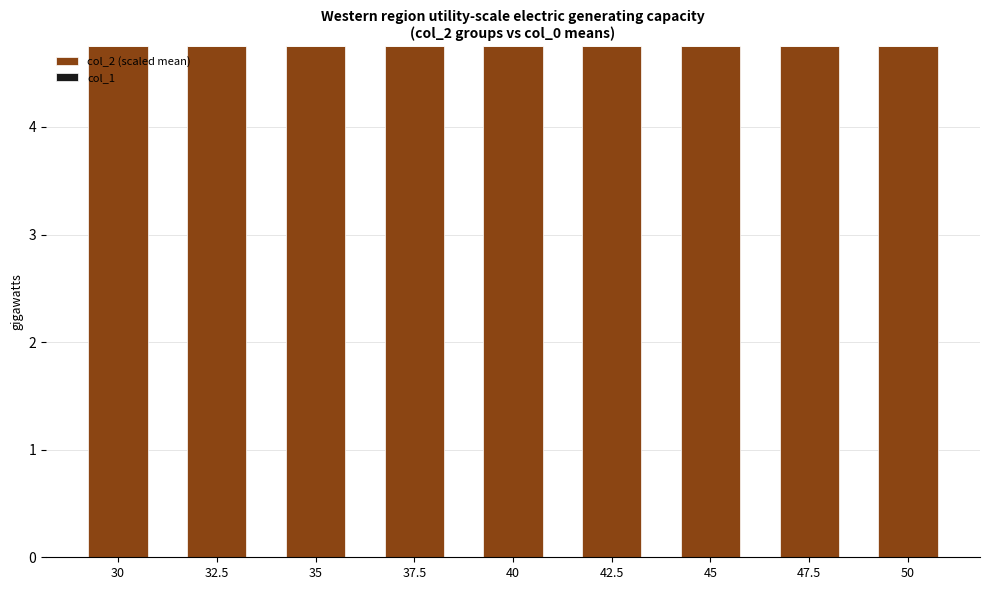

Which series has the largest range (max minus min)?

col_2 (scaled mean)